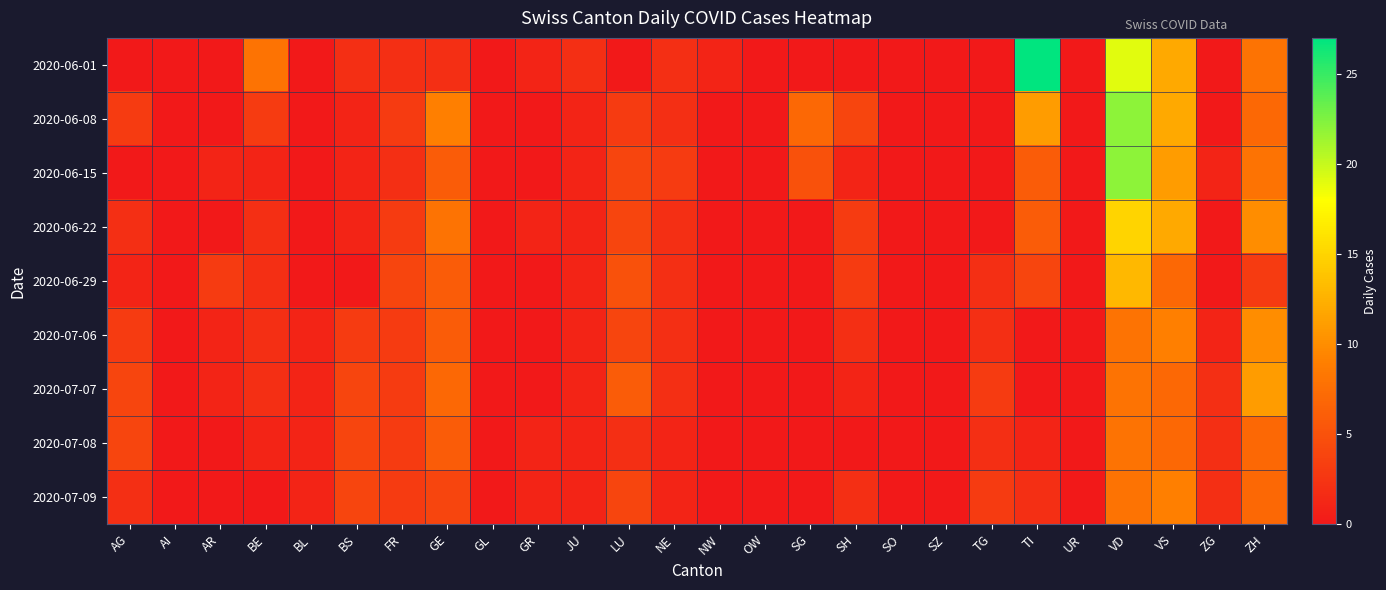

How many series are shown in this chart?

9